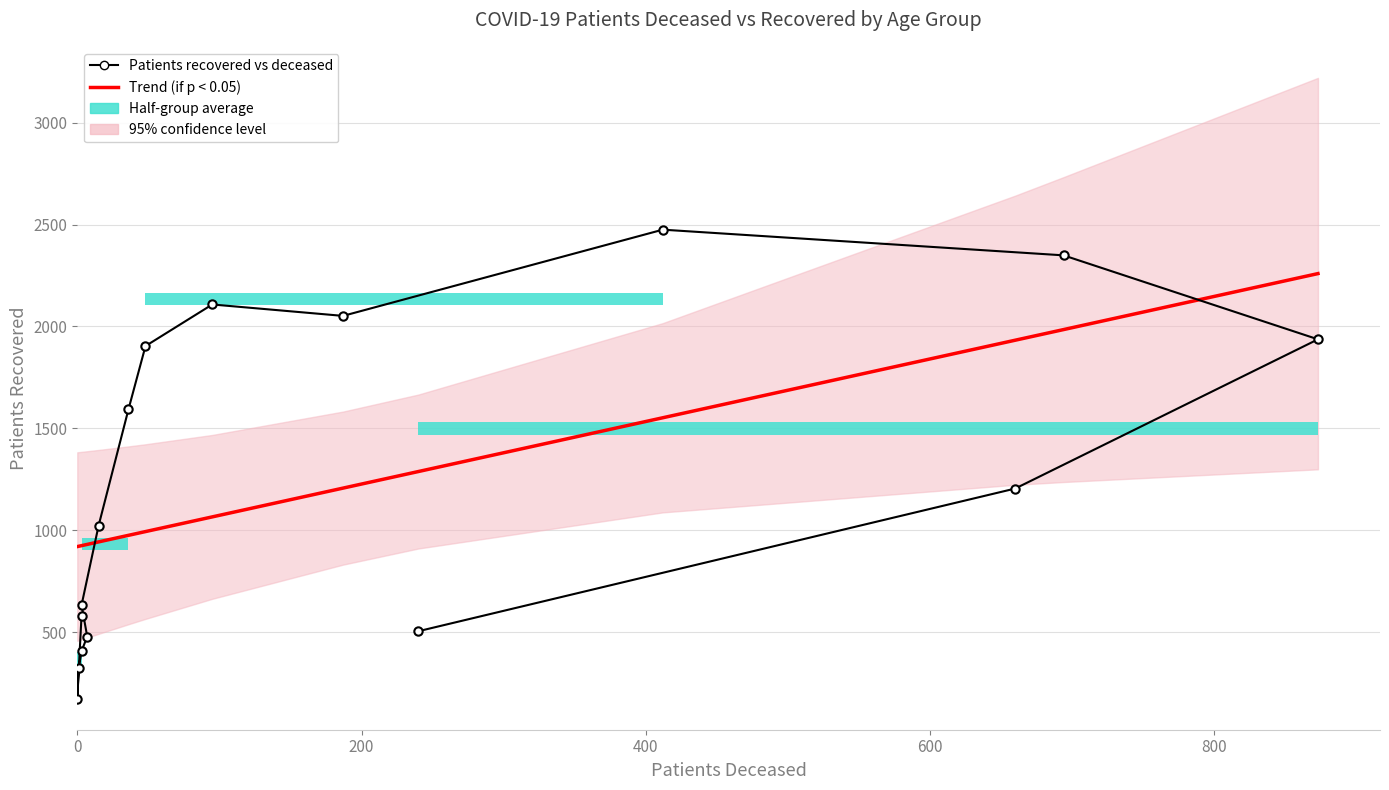

How many categories are shown in the chart?

16